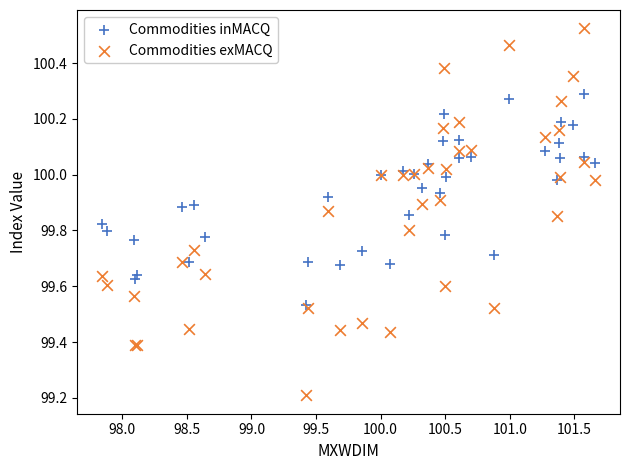

Across all series, what Y value is closest to 99?

99.2